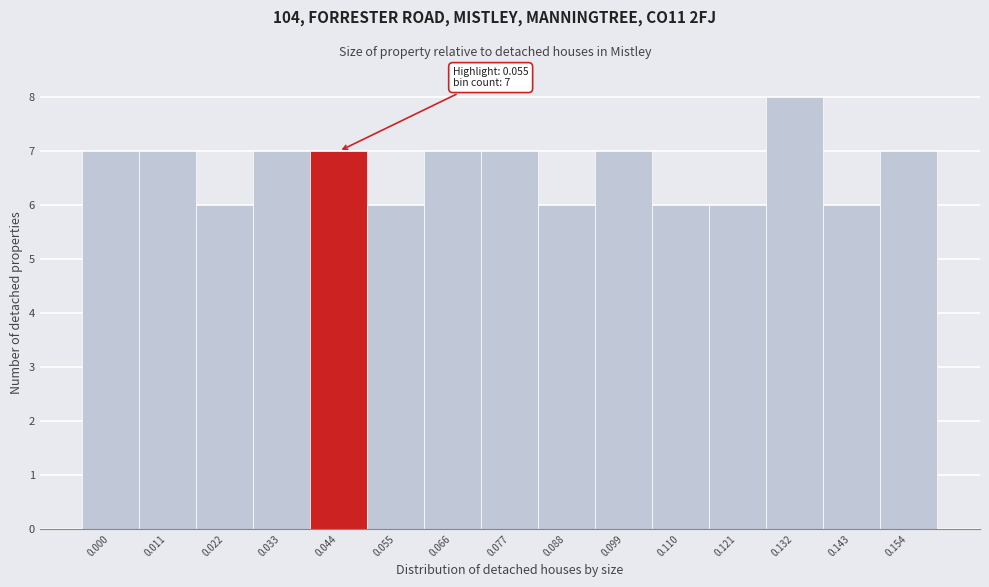

Reading right to left, extract all data points from this chart.

0.154=7	0.143=6	0.132=8	0.121=6	0.110=6	0.099=7	0.088=6	0.077=7	0.066=7	0.055=6	0.044=7	0.033=7	0.022=6	0.011=7	0.000=7